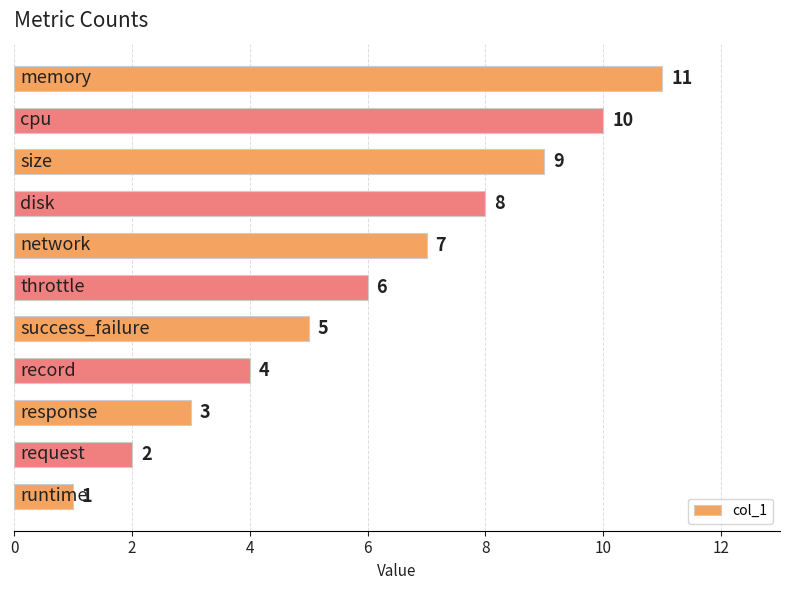

How many values are between 3 and 9?

7